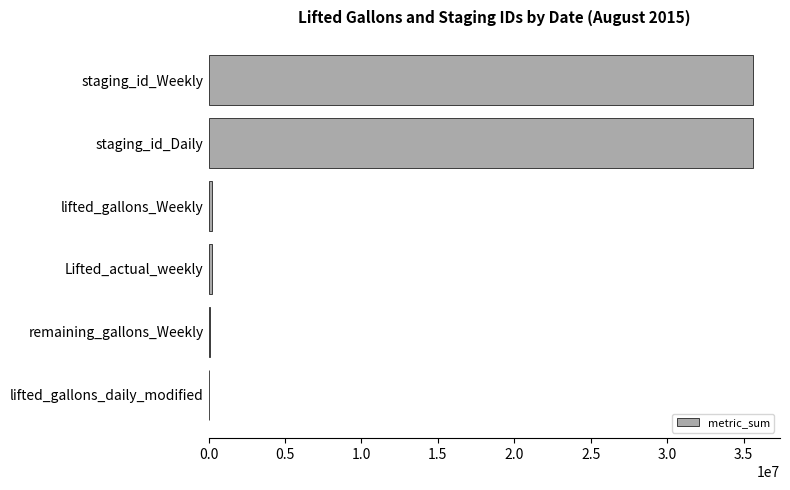

Between remaining_gallons_Weekly and staging_id_Daily, which is larger?

staging_id_Daily